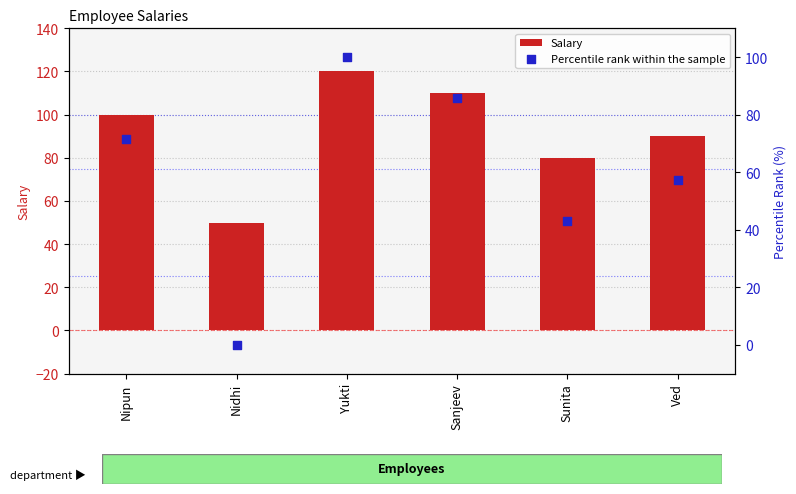

What are all the series names shown in the legend?

Salary, Percentile rank within the sample